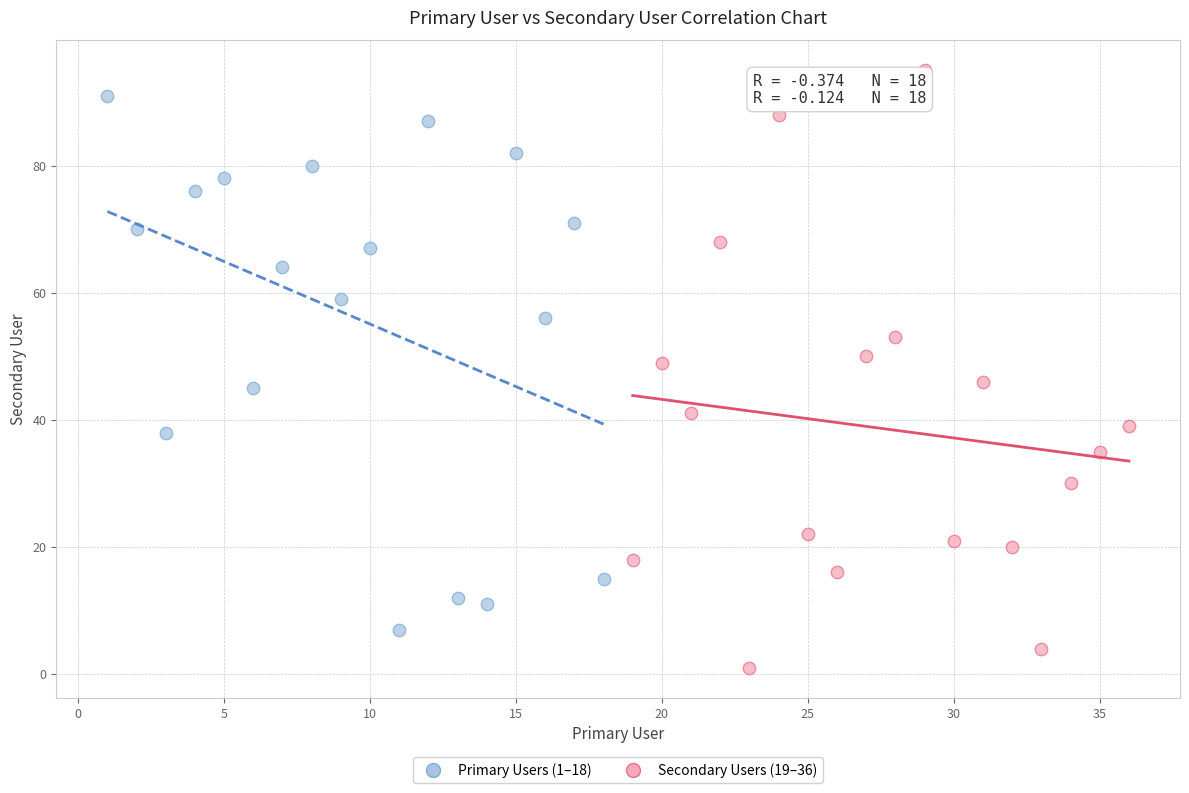

Which series has the widest spread of Y values?

Secondary Users (19–36)